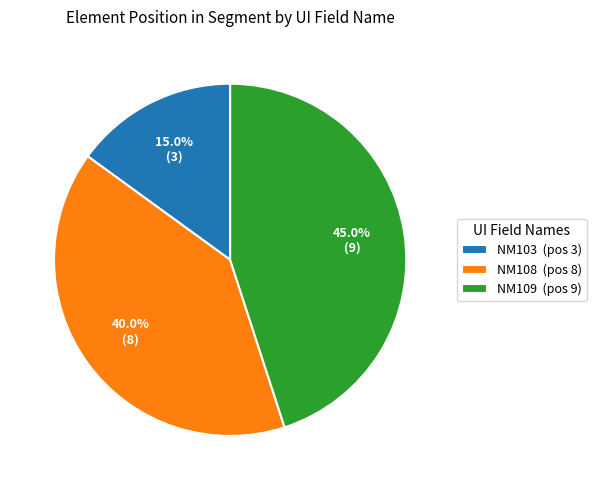

To the nearest percent, what portion does NM108 represent?

40%